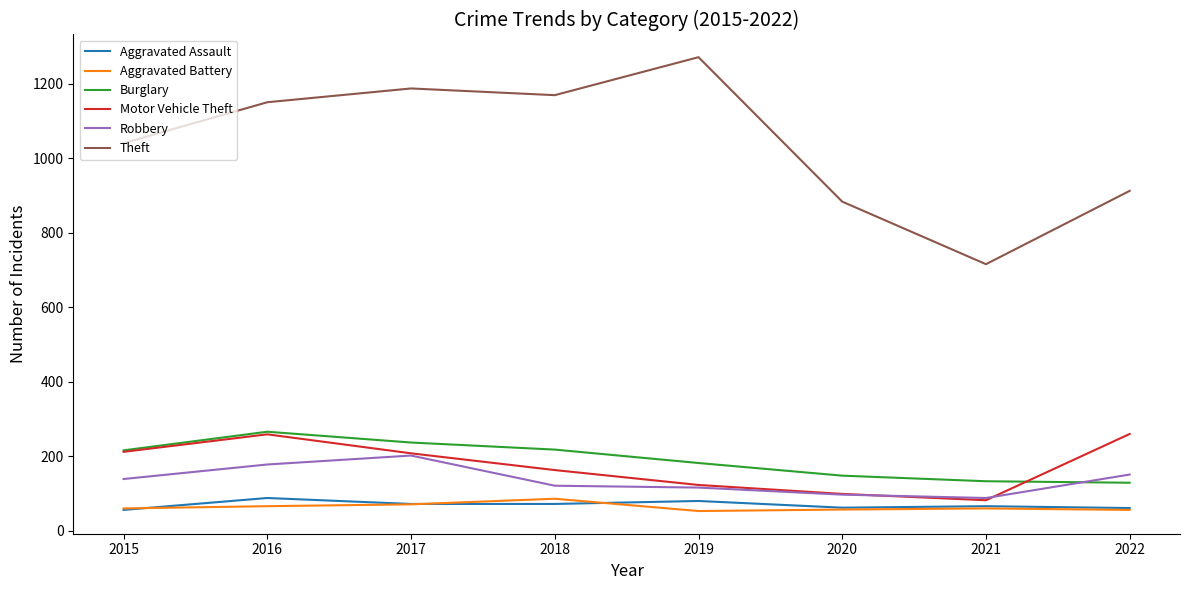

What is the minimum value shown in the chart?

53